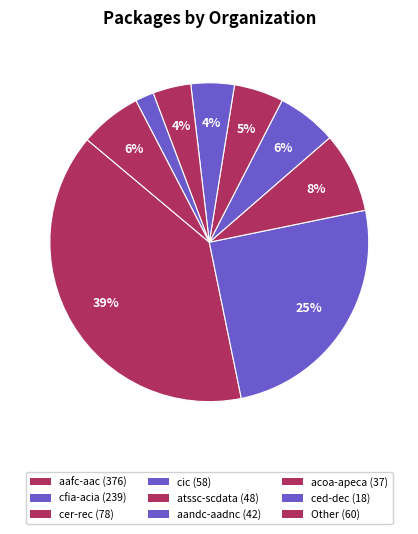

How many segments does this pie chart have?

9